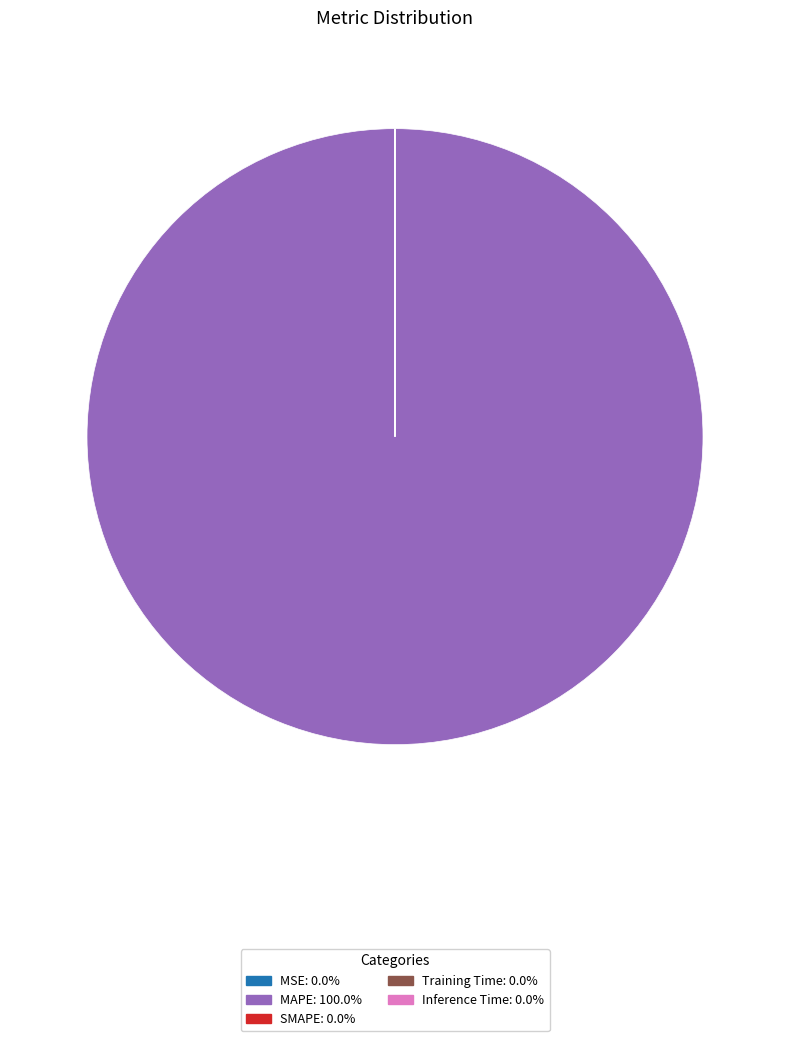

Is there a majority slice in this chart?

Yes